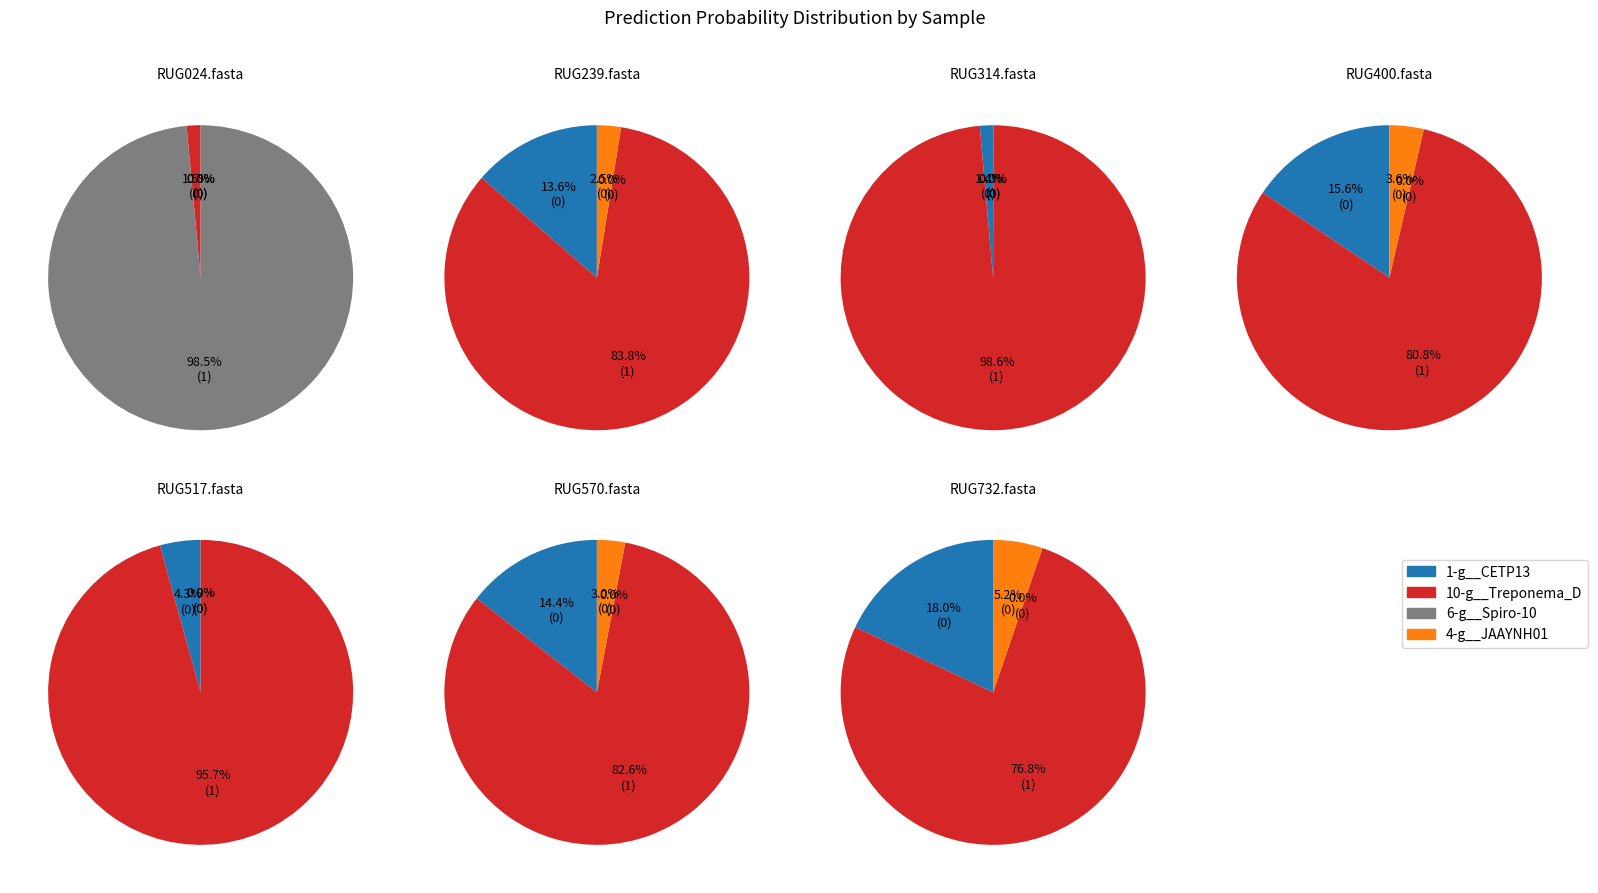

Which series changed the most between RUG314.fasta and RUG570.fasta?

10-g__Treponema_D